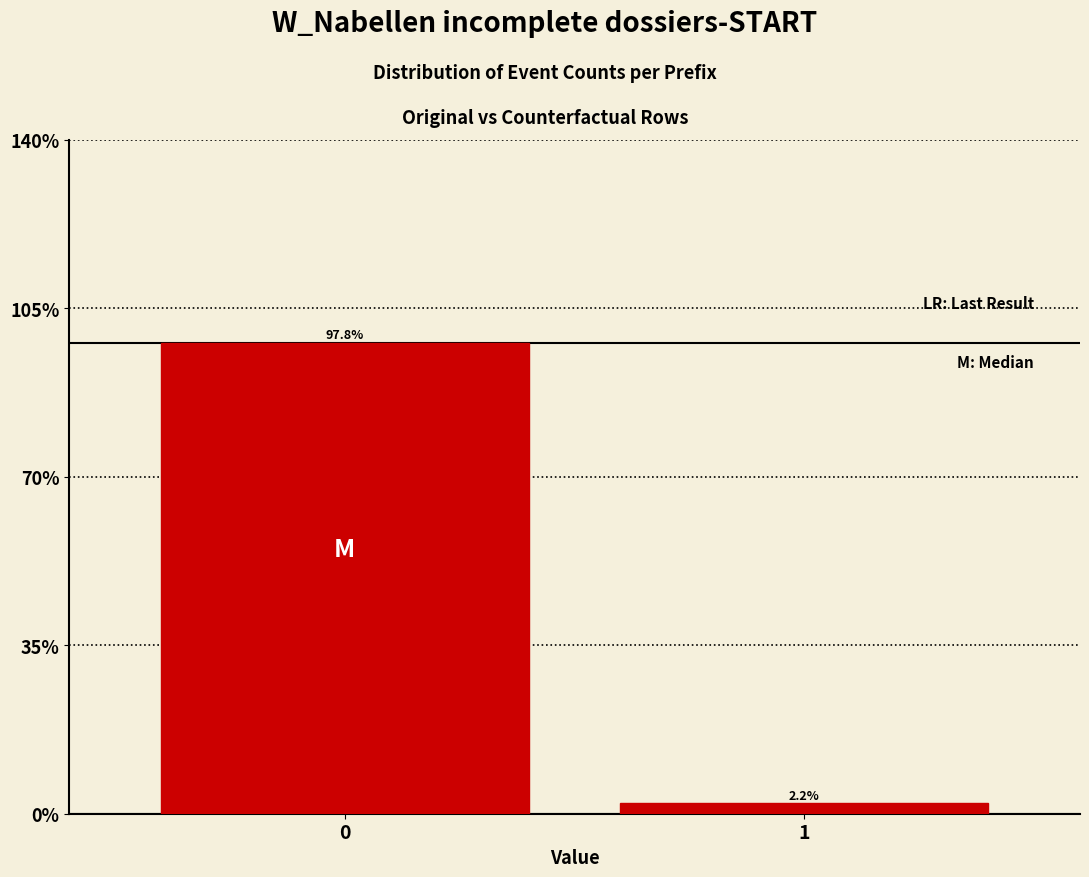

Reading right to left, what are all the values shown in this chart?

1=2.2	0=97.8